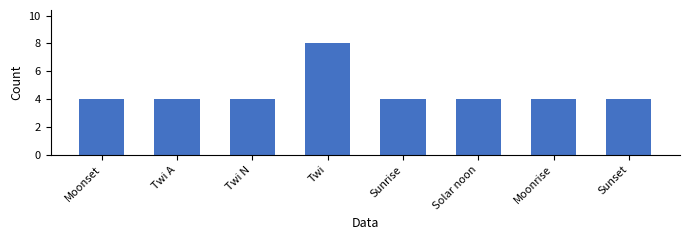

How many bars are there in total?

8